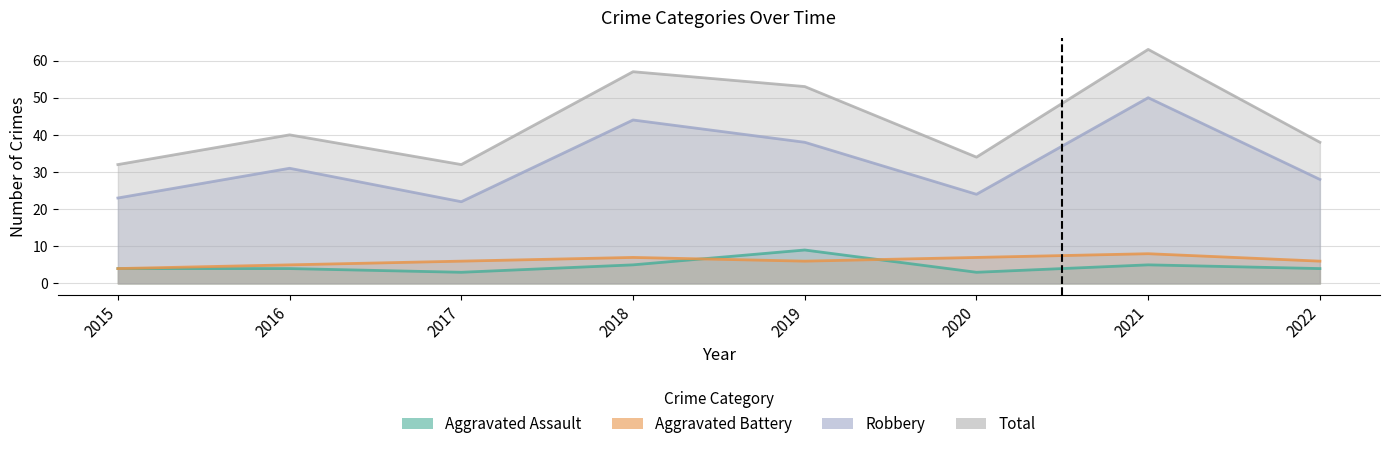

Reading left to right, extract all data points from this chart.

Aggravated Assault: 4	4	3	5	9	3	5	4
Aggravated Battery: 4	5	6	7	6	7	8	6
Robbery: 23	31	22	44	38	24	50	28
Total: 32	40	32	57	53	34	63	38